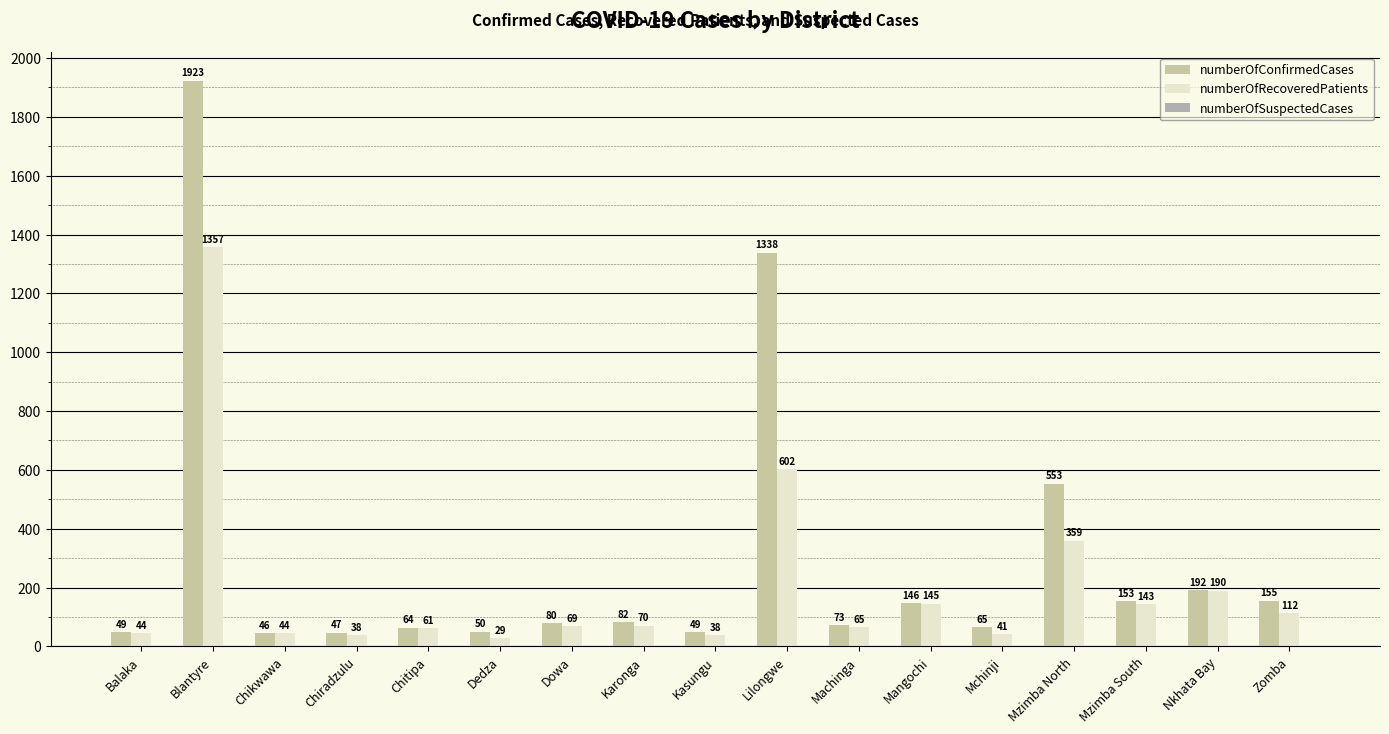

What position from the left is Chiradzulu?

4